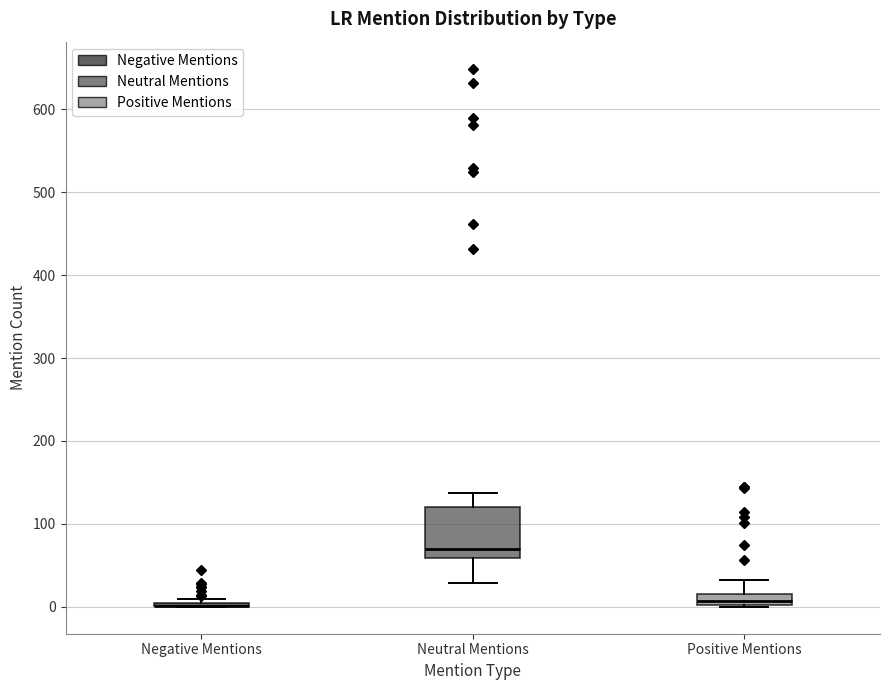

Which box is the tallest, from its lower edge to its upper edge?

Neutral Mentions